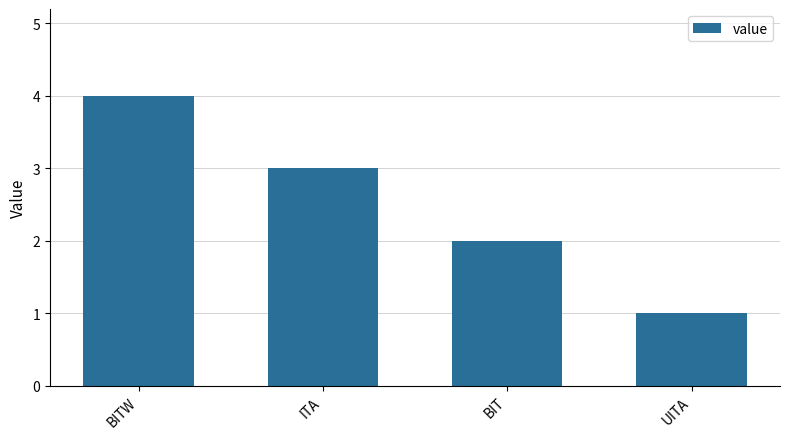

The value at BITW is 6. True or false?

False